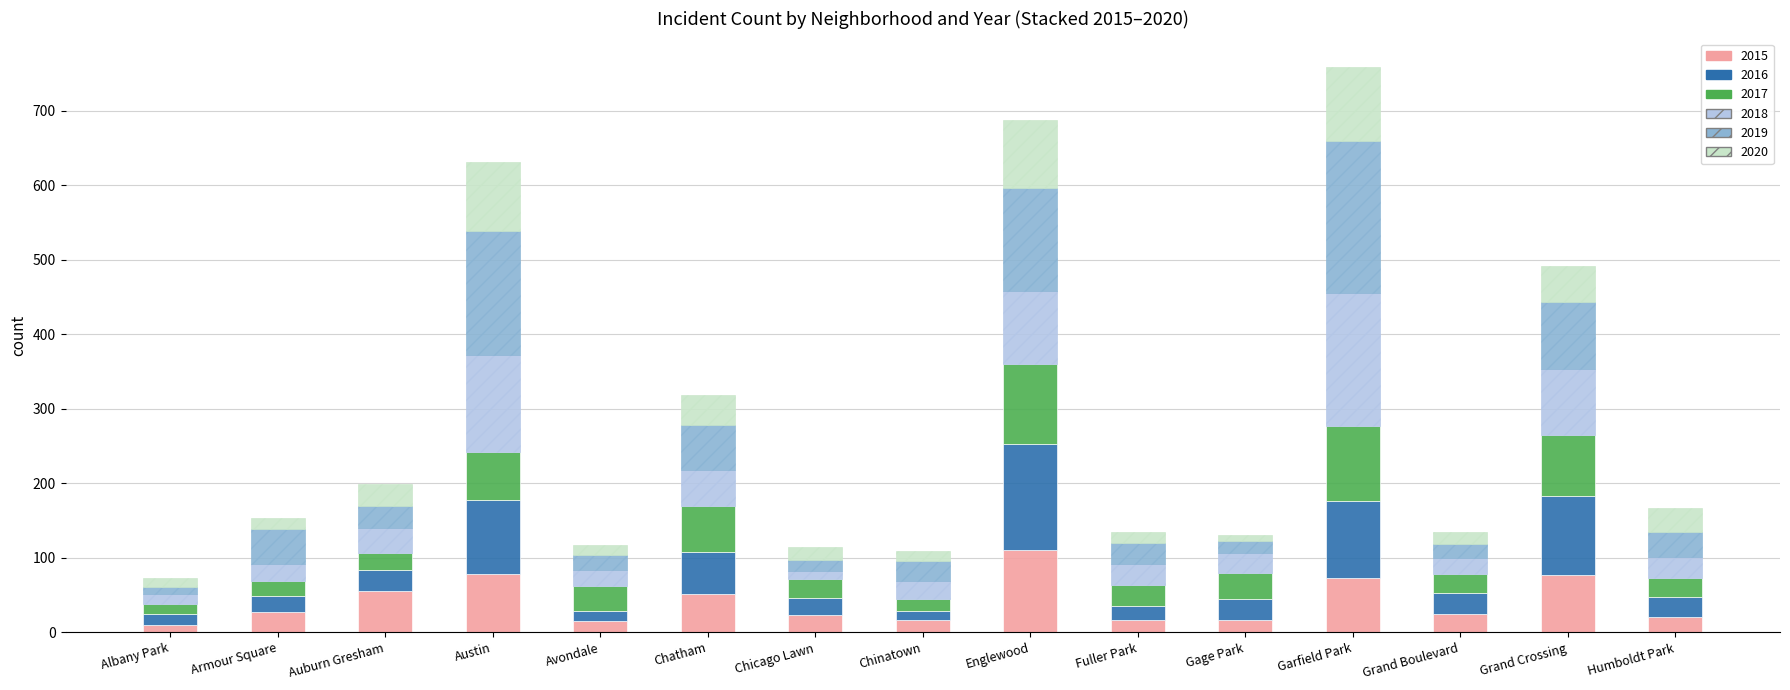

Which category has the highest value in the 2015 series?

Englewood